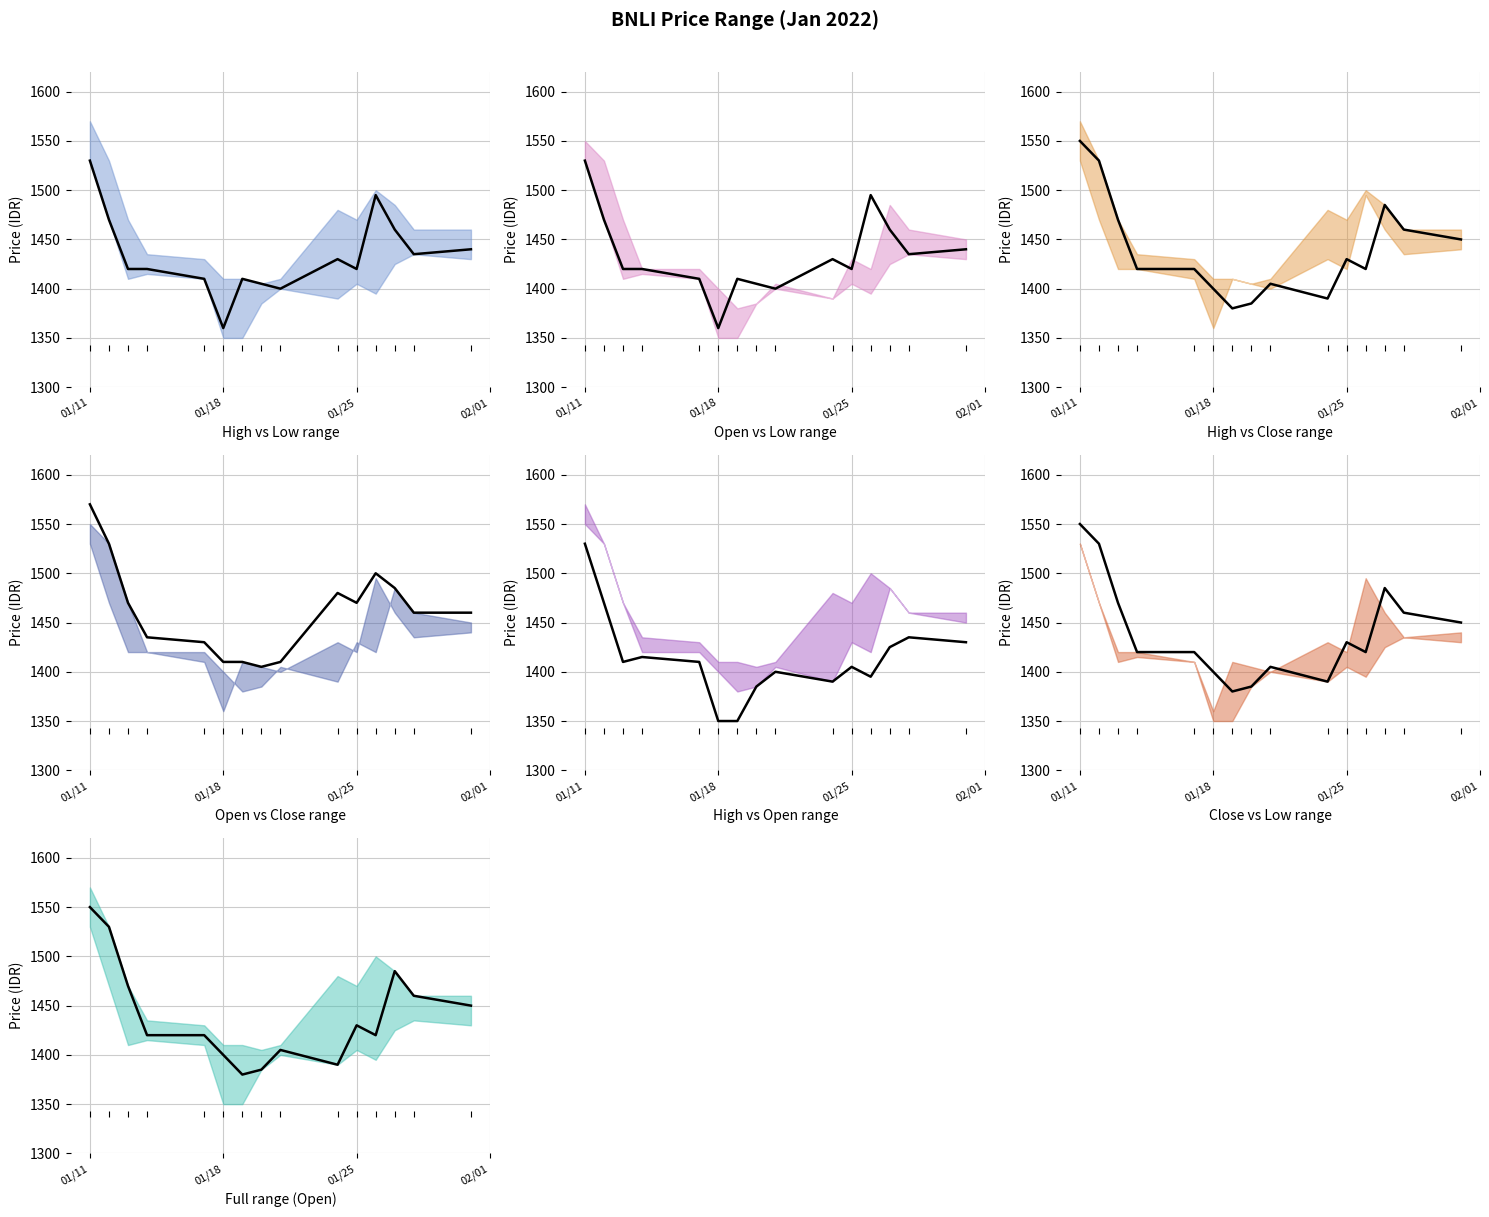

At which category does the chart reach its minimum across all series?

01/18